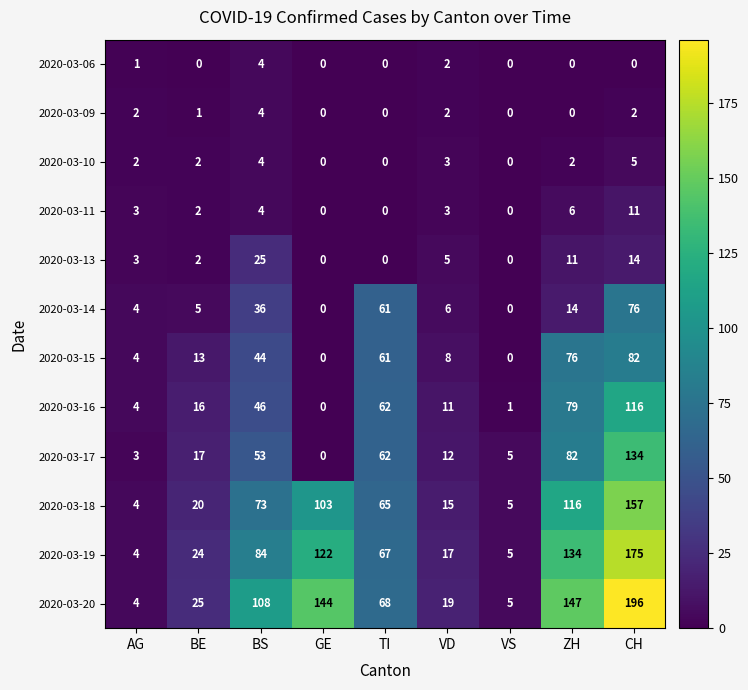

At which label does 2020-03-14 first exceed 6?

BS